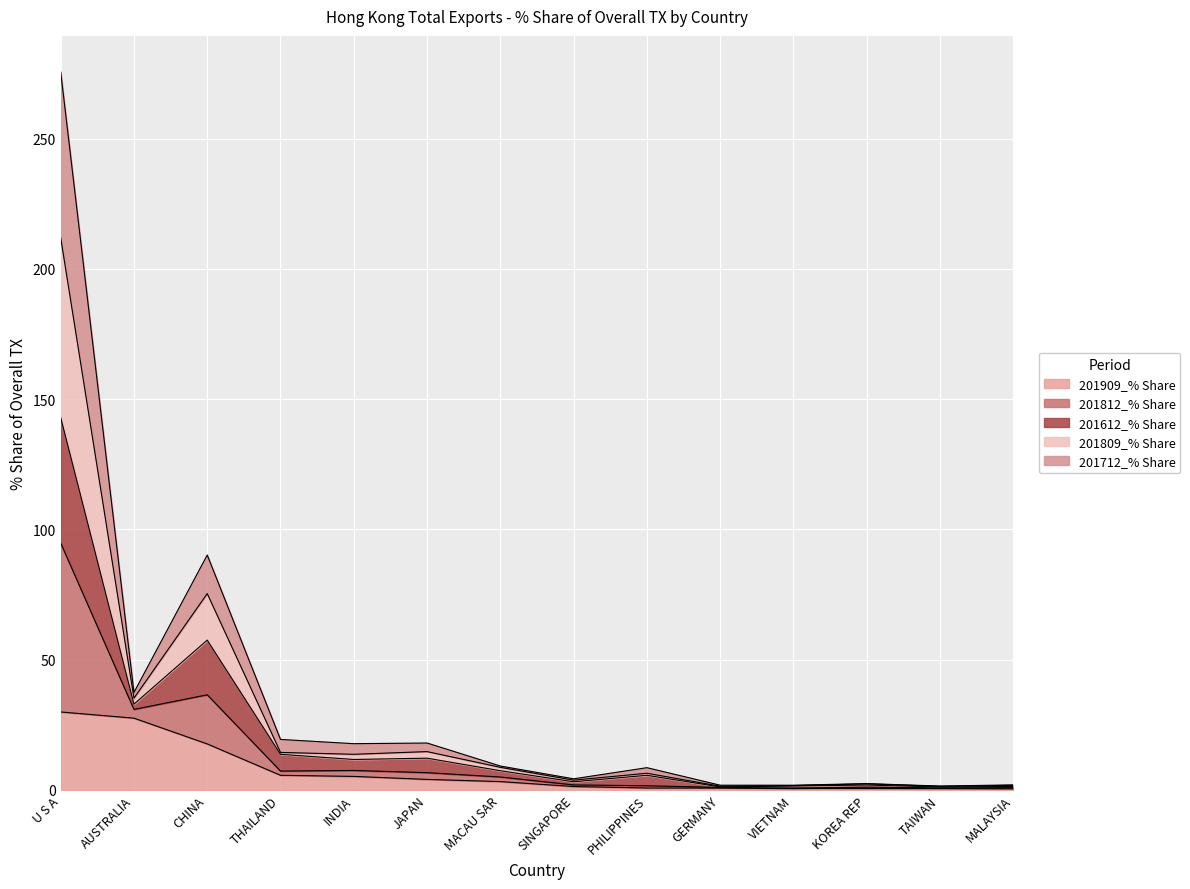

At which category is the sum across all series the highest?

U S A